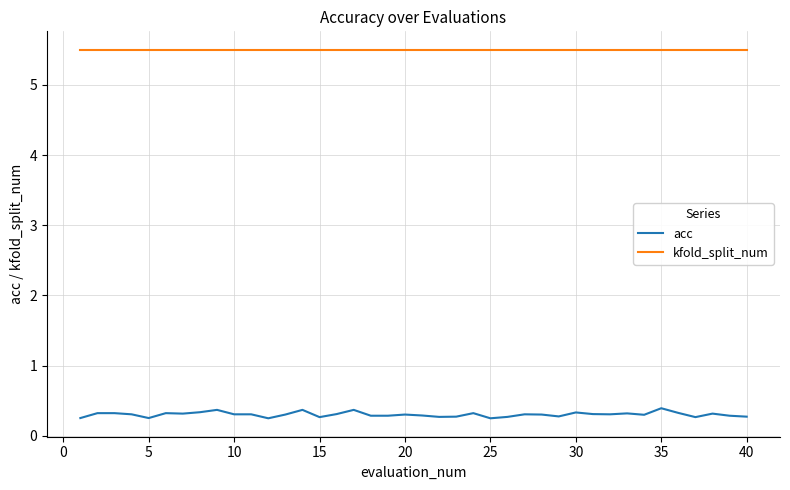

How many lines are shown in the chart?

2